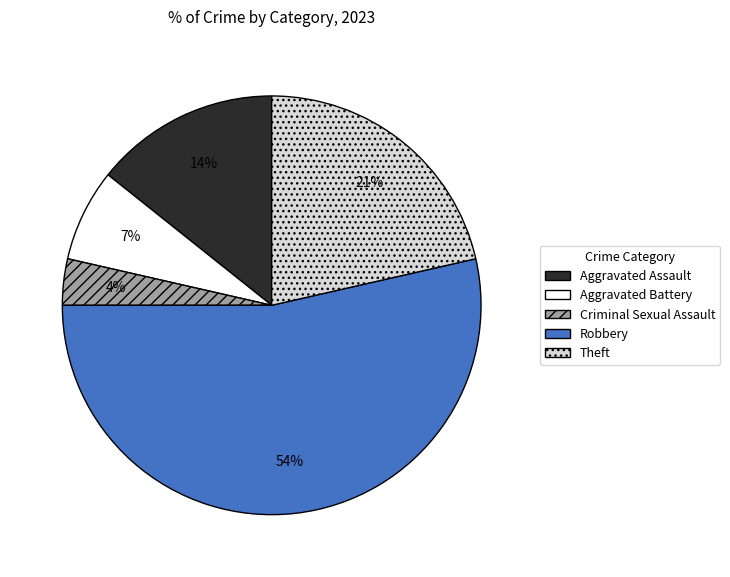

Which slice is the smallest?

Criminal Sexual Assault